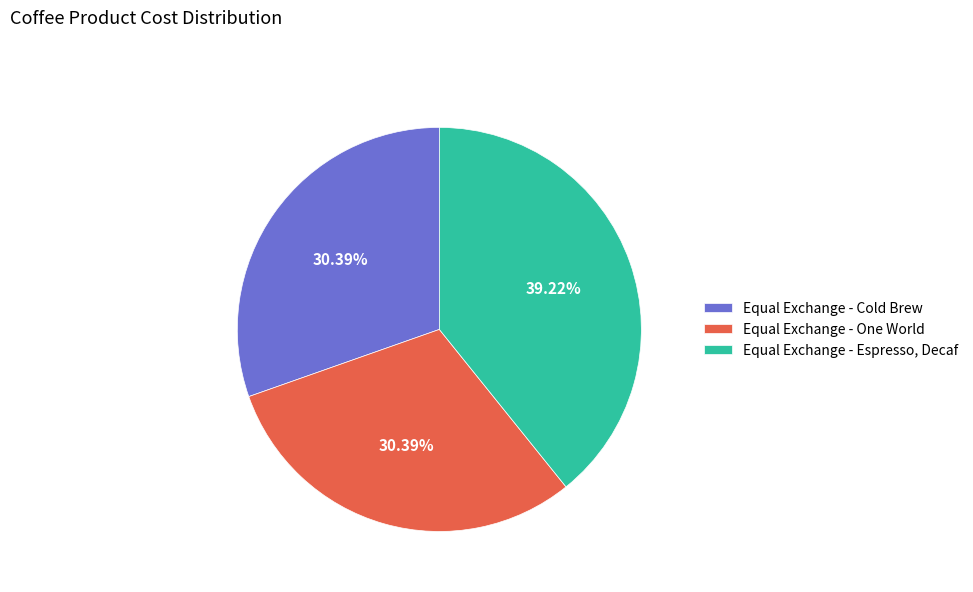

Is Equal Exchange - Espresso, Decaf the majority of the pie?

No